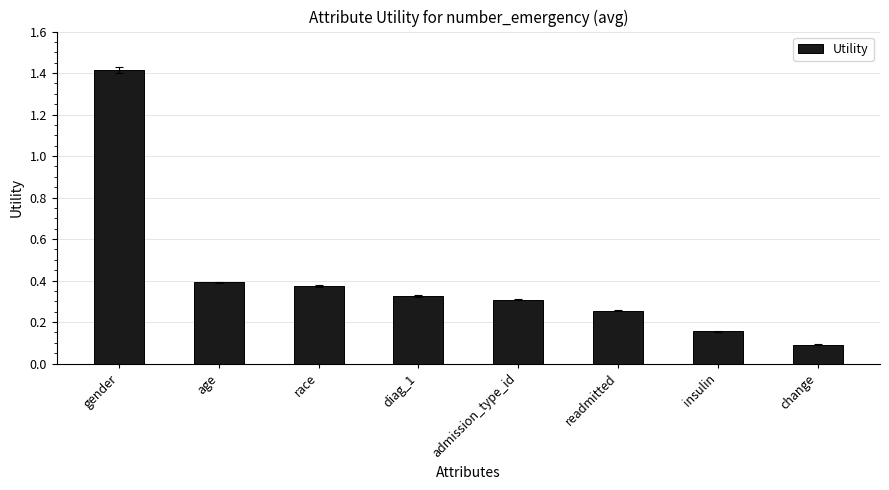

What is the label of the 2nd bar from the left?

age